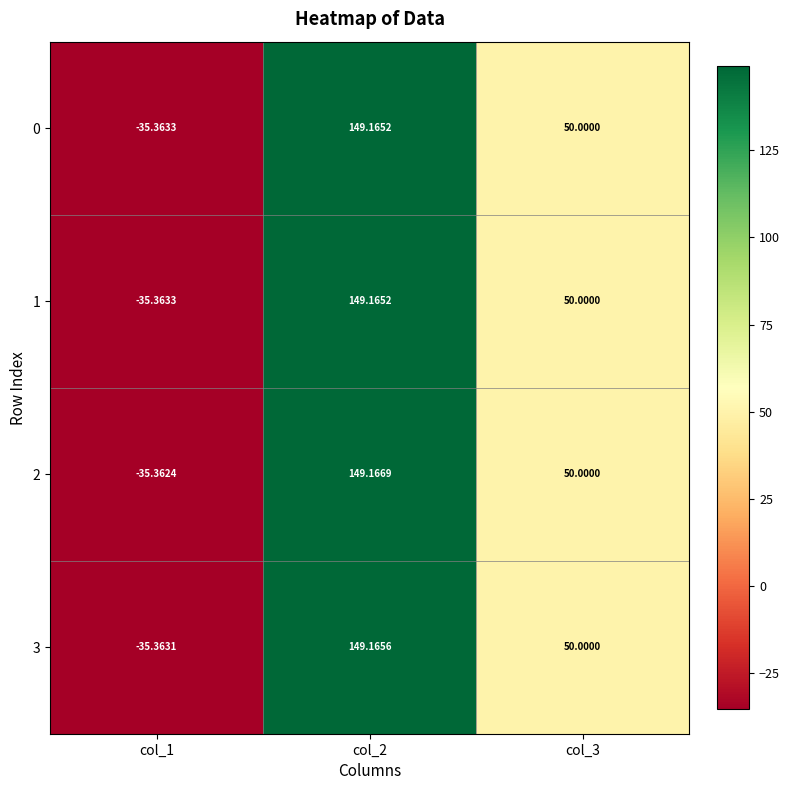

How many positive values does the 1 series have?

2